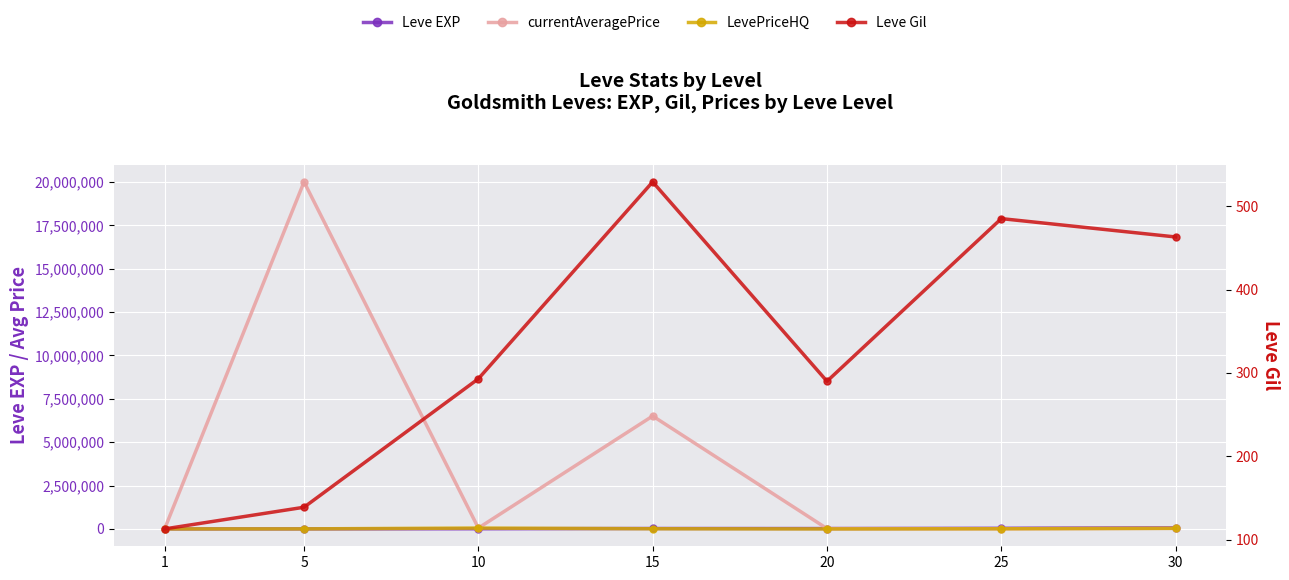

How many times do currentAveragePrice and Leve EXP cross each other?

2